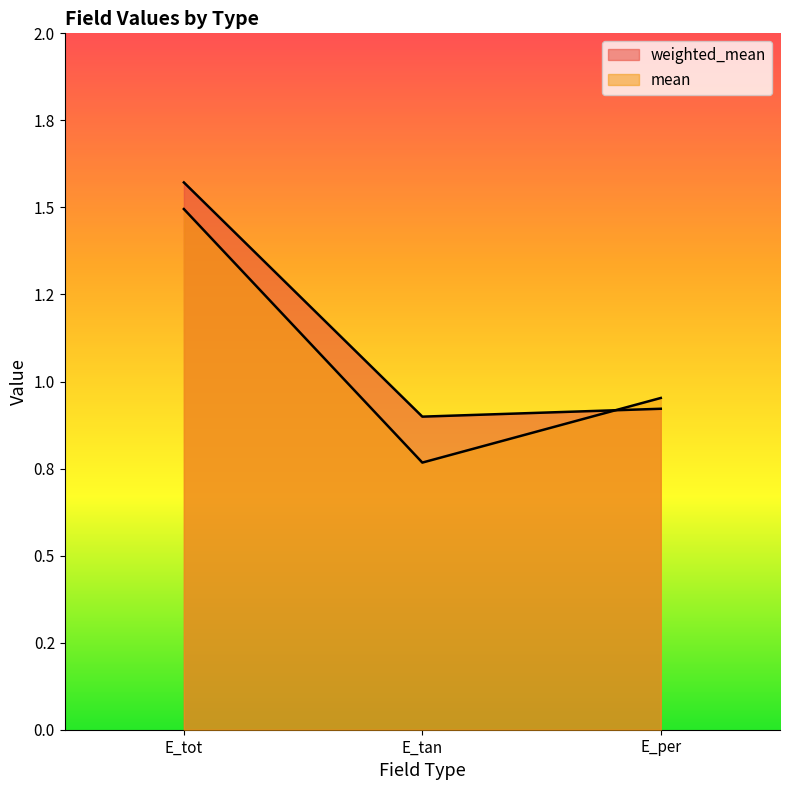

What are all the series names shown in the legend?

weighted_mean, mean